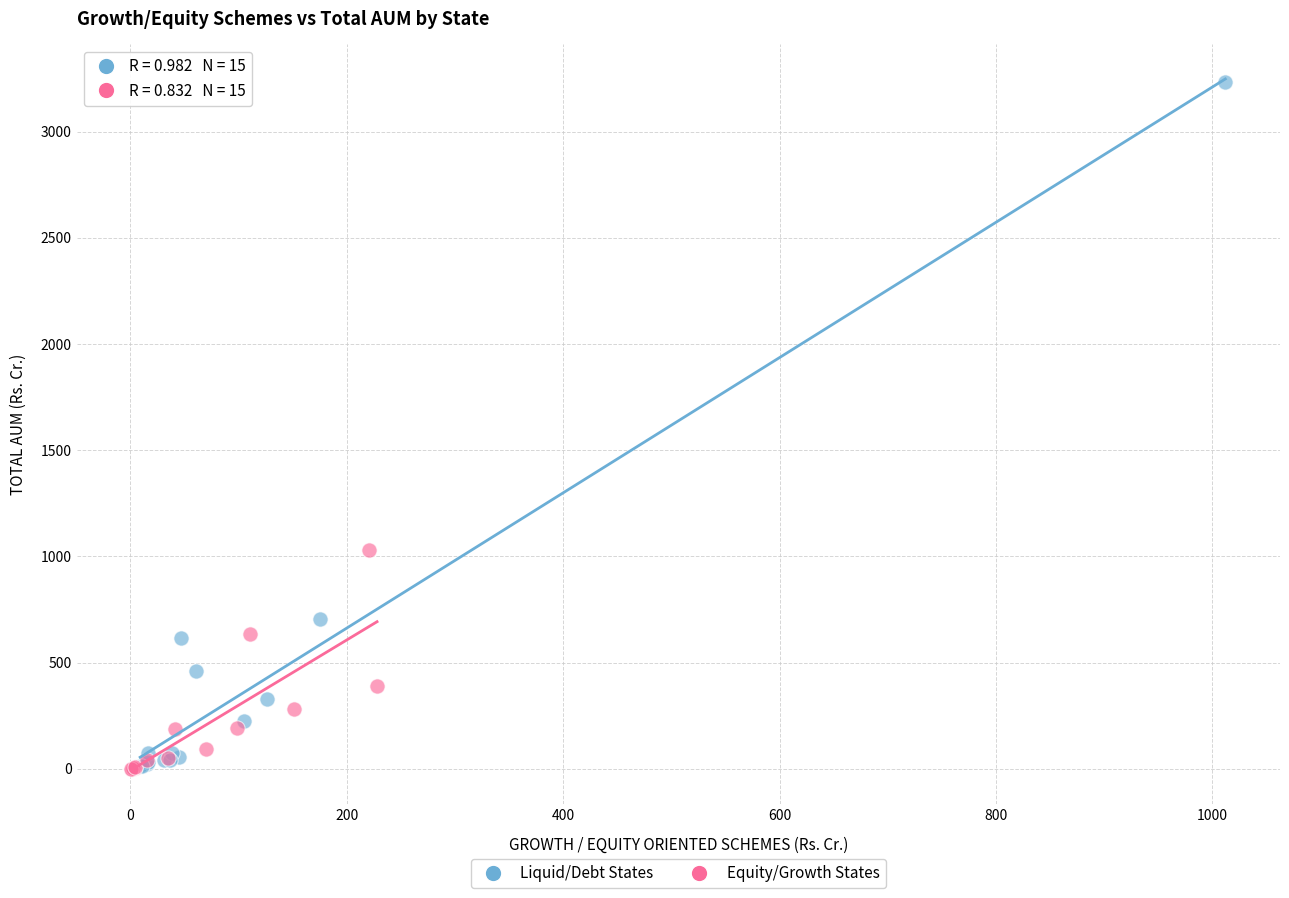

Which series has the largest Y range (max minus min)?

Liquid/Debt States